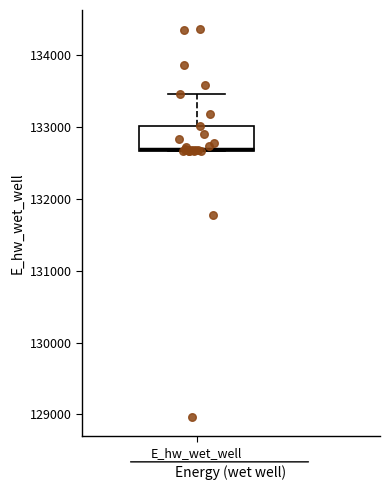

Where is the upper edge of the box for E_hw_wet_well on the y-axis? The values are not printed on the chart, so give them approximately, as read against the axis.

133000